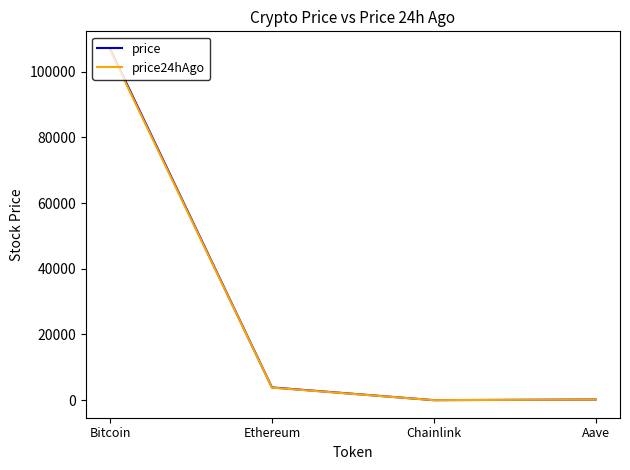

Where is price nearest to the value 53457?

Ethereum